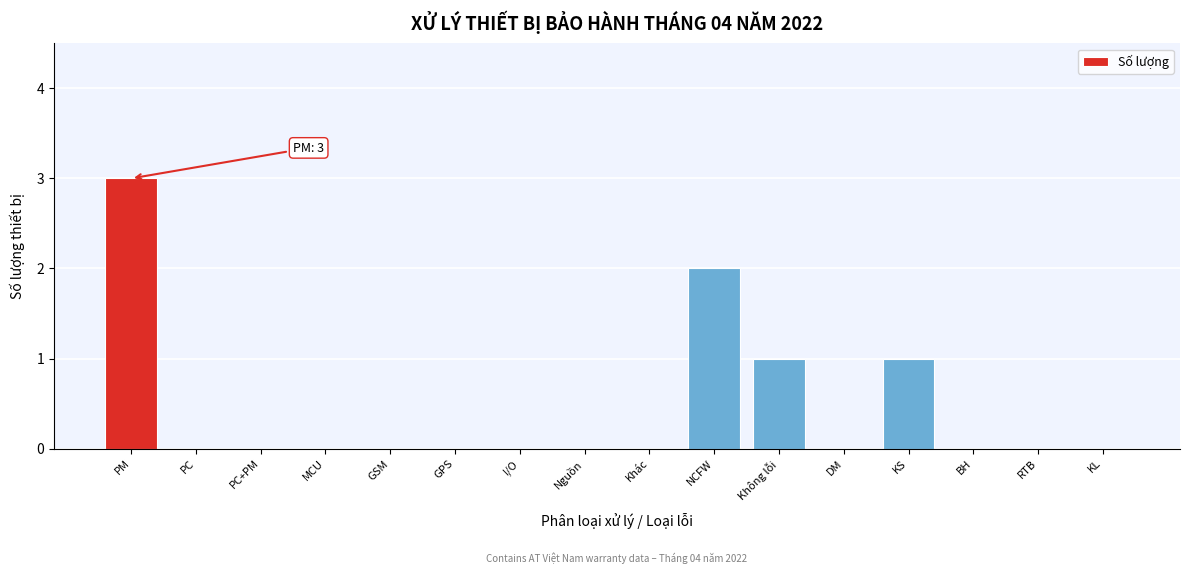

Reading right to left, extract all data points from this chart.

KL=0	RTB=0	BH=0	KS=1	DM=0	Không lỗi=1	NCFW=2	Khác=0	Nguồn=0	I/O=0	GPS=0	GSM=0	MCU=0	PC+PM=0	PC=0	PM=3